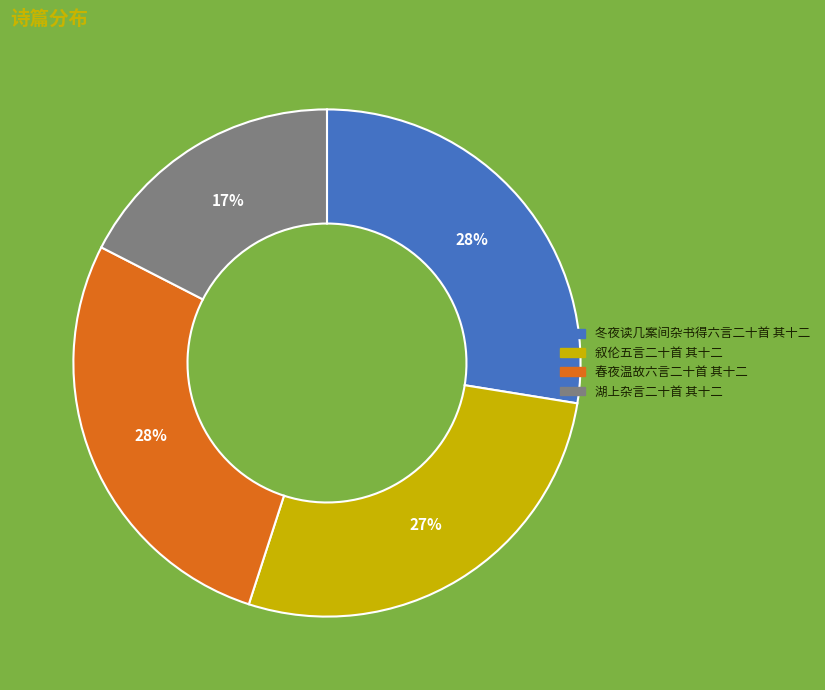

To the nearest percent, what percentage of the pie is 冬夜读几案间杂书得六言二十首 其十二?

28%